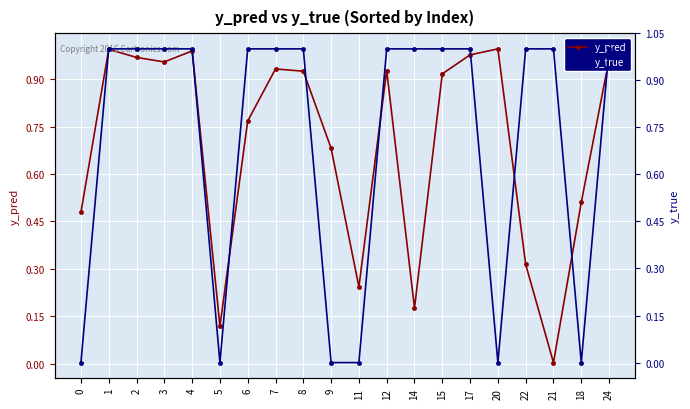

Rank the series by their maximum value, from highest to lowest.

y_true, y_pred